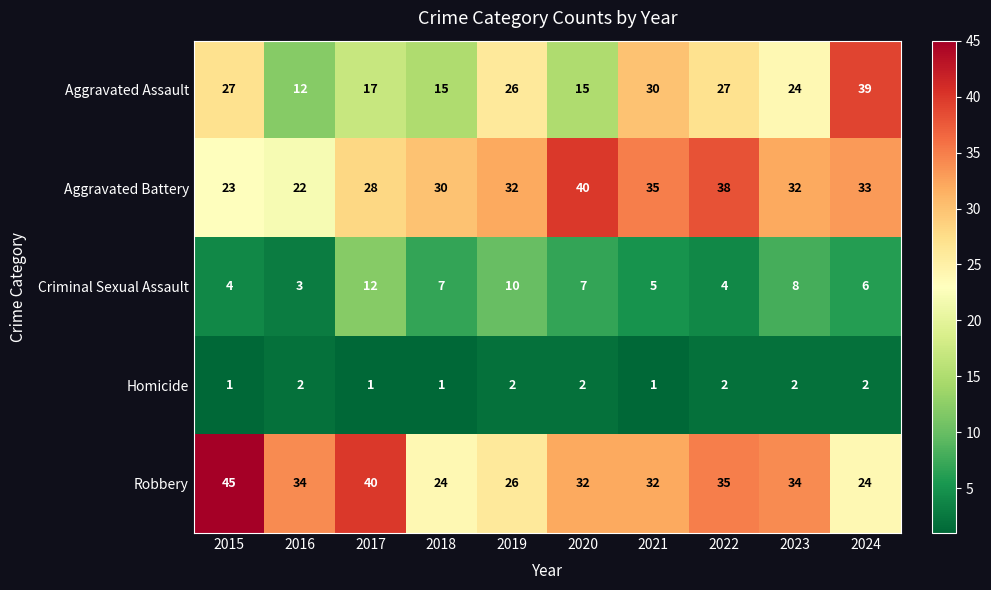

What is the greatest value displayed?

45